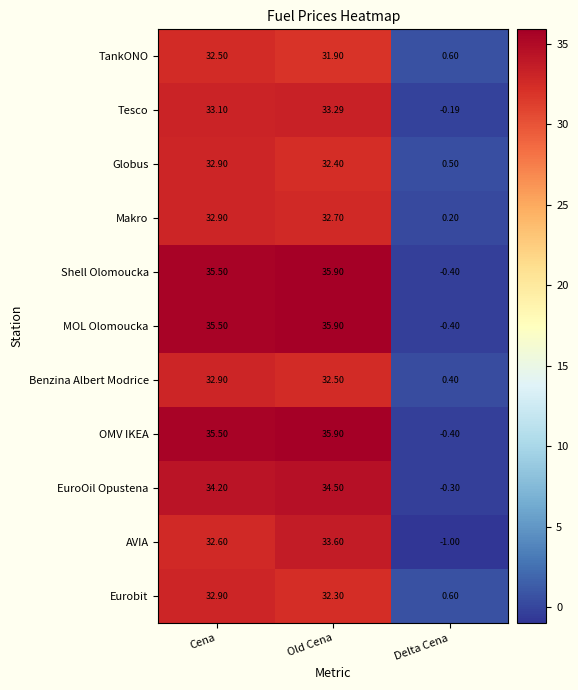

At which category is the sum across all series the highest?

Old Cena